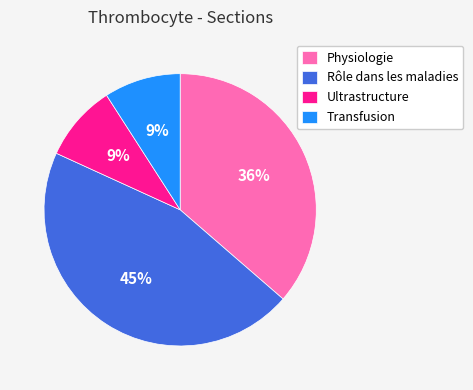

Is the sum of Rôle dans les maladies and Physiologie greater than half?

Yes